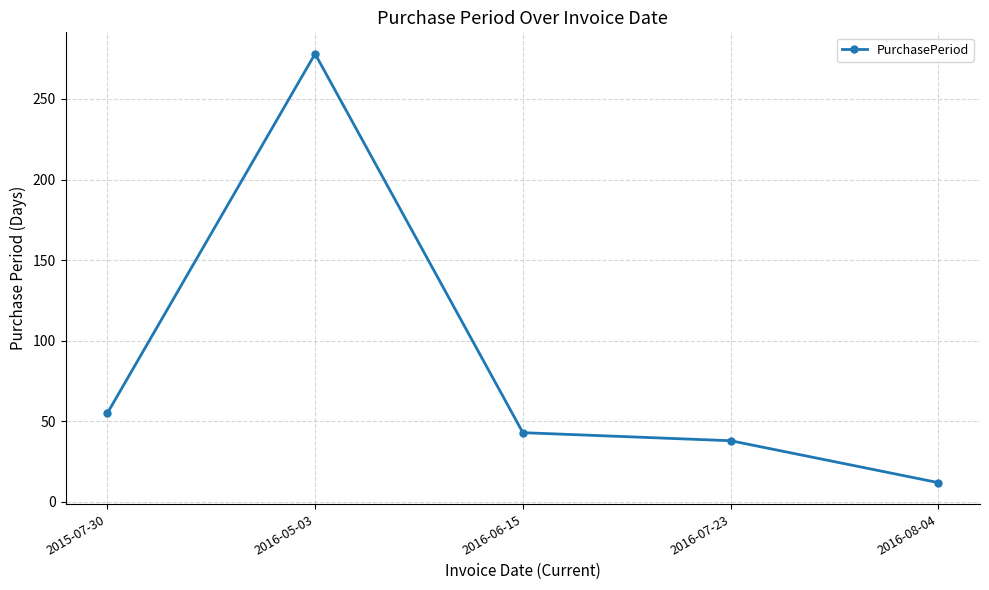

List the labels in order of value, largest first.

2016-05-03, 2015-07-30, 2016-06-15, 2016-07-23, 2016-08-04